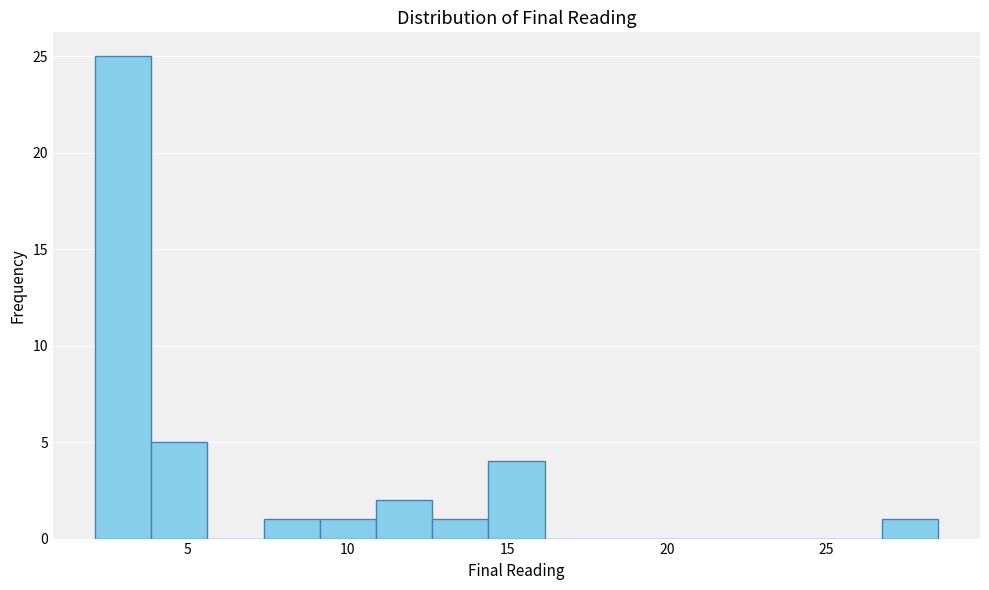

Around what value on the x-axis is the tallest bar? Give the approximate position of its centre, as read against the axis.

3.0